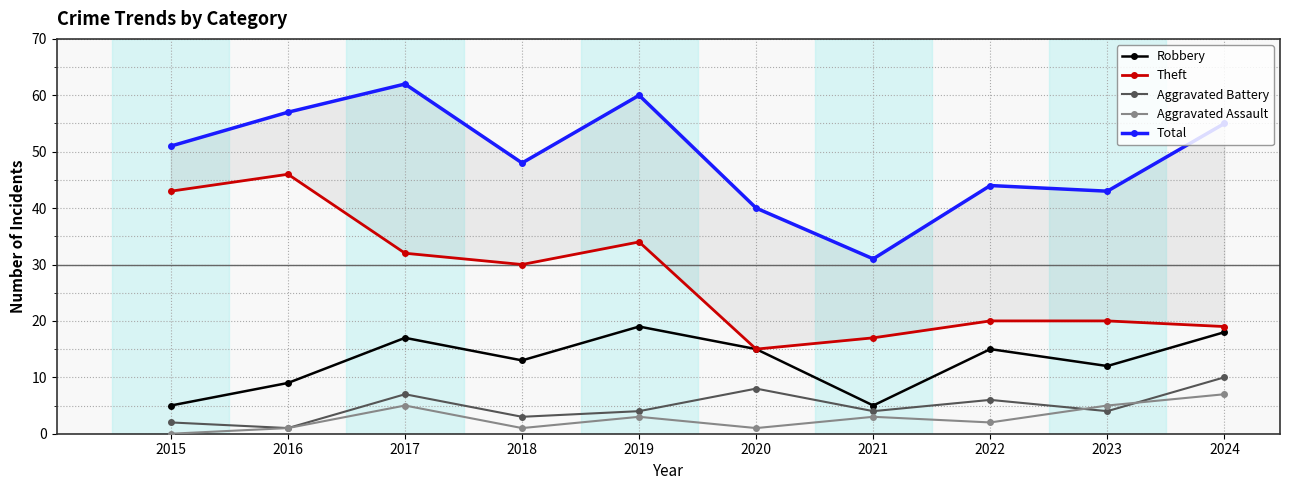

Reading left to right, list all the values displayed in this chart.

Robbery: 2015=5	2016=9	2017=17	2018=13	2019=19	2020=15	2021=5	2022=15	2023=12	2024=18
Theft: 2015=43	2016=46	2017=32	2018=30	2019=34	2020=15	2021=17	2022=20	2023=20	2024=19
Aggravated Battery: 2015=2	2016=1	2017=7	2018=3	2019=4	2020=8	2021=4	2022=6	2023=4	2024=10
Aggravated Assault: 2015=0	2016=1	2017=5	2018=1	2019=3	2020=1	2021=3	2022=2	2023=5	2024=7
Total: 2015=51	2016=57	2017=62	2018=48	2019=60	2020=40	2021=31	2022=44	2023=43	2024=55